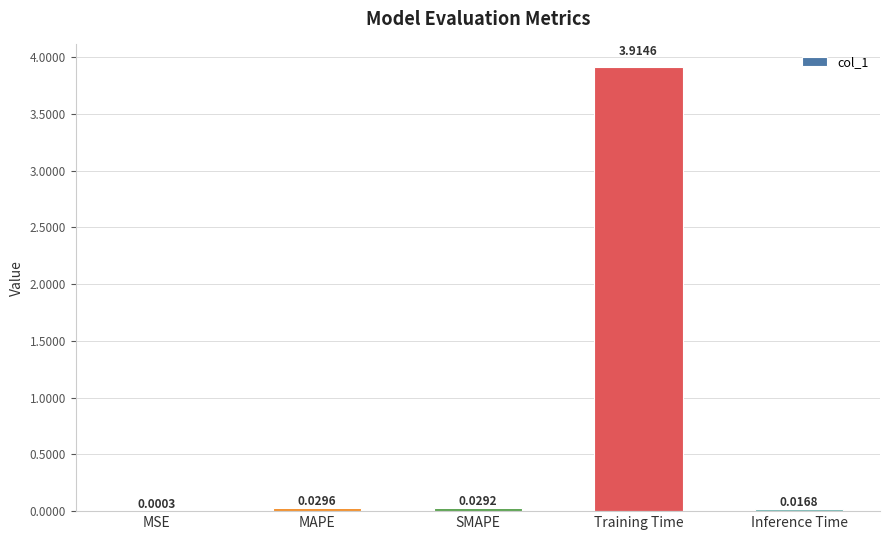

What is the sum of all values?

4.0